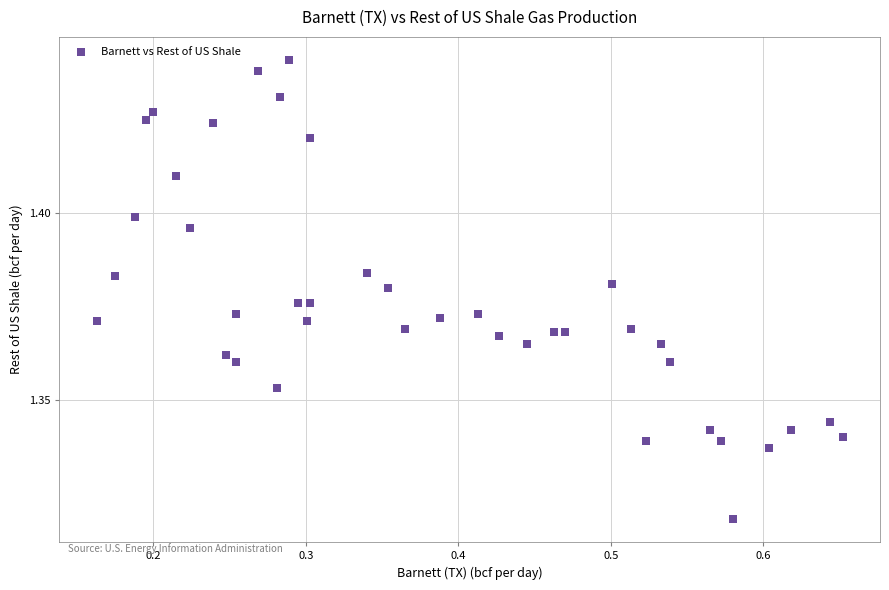

What is the range of X values (max minus min)?

0.5